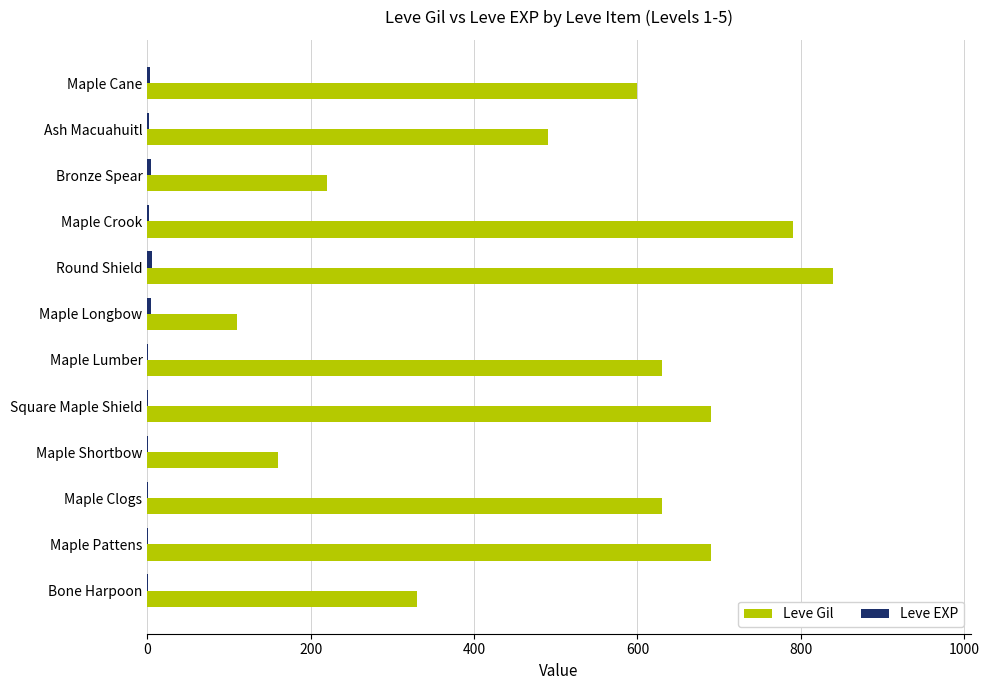

At which category is the sum across all series the highest?

Round Shield